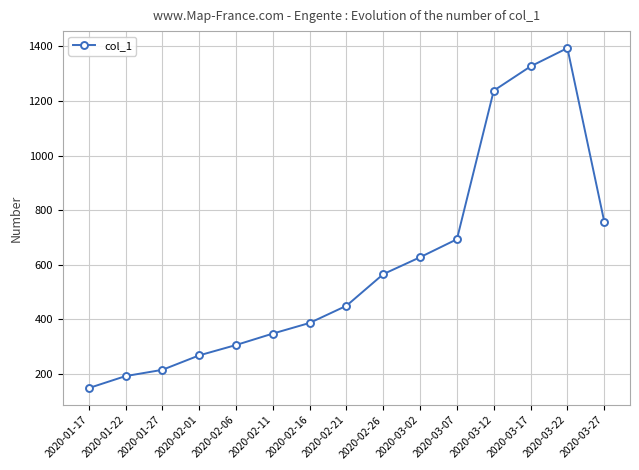

What value does the data have at 2020-01-22, to the nearest 100?

200